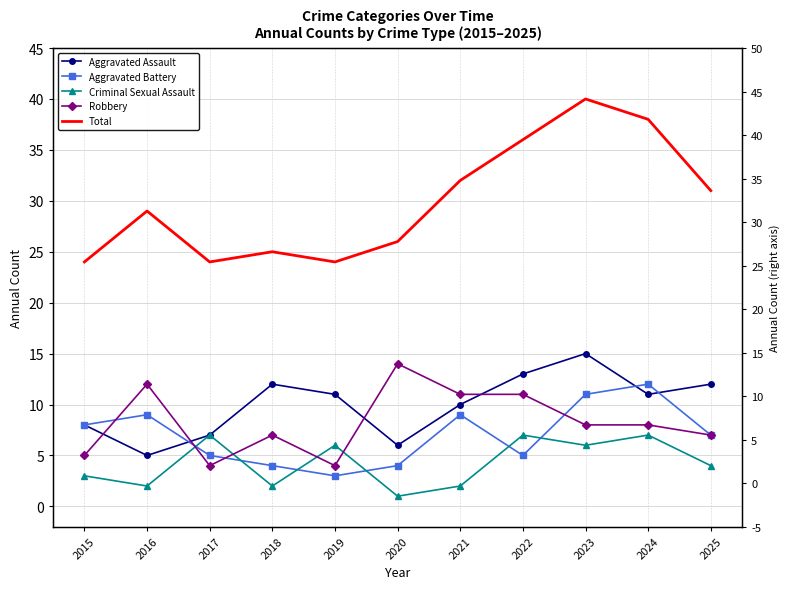

What is the value of the Robbery point at the 7th from the left?

11